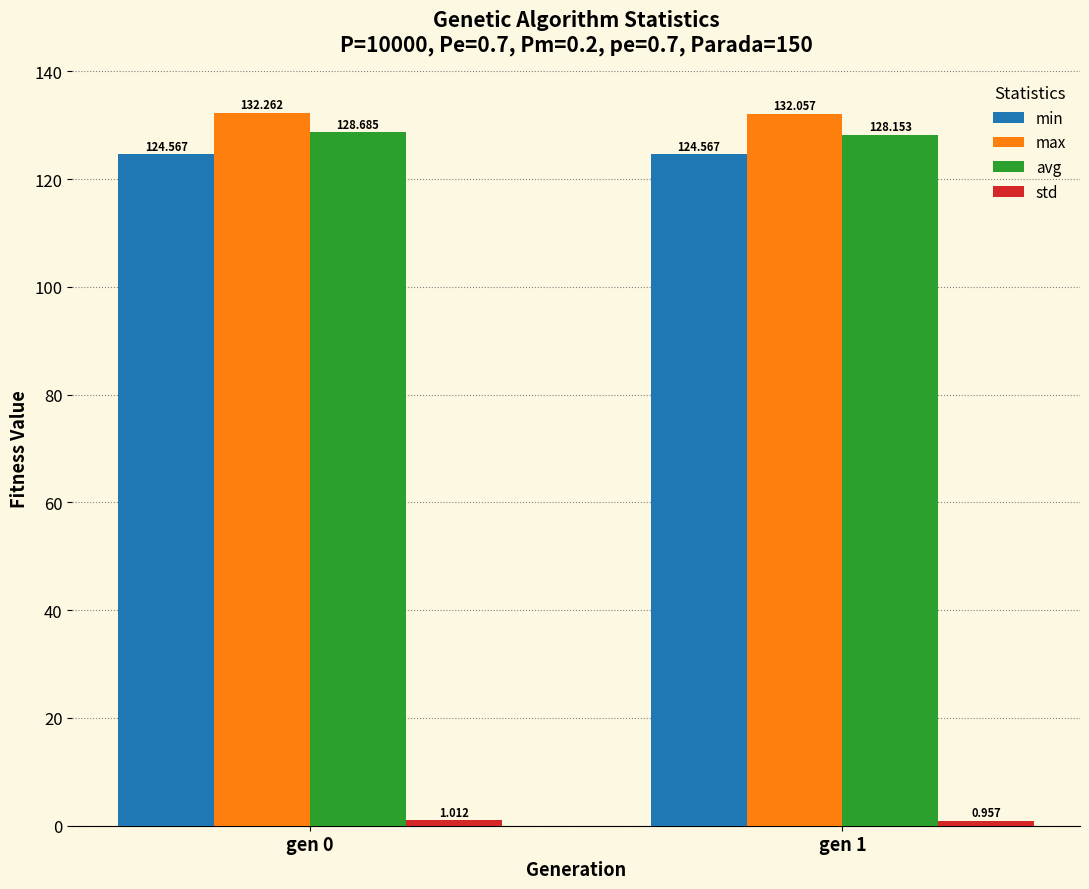

Which series changed the most between gen 0 and gen 1?

avg